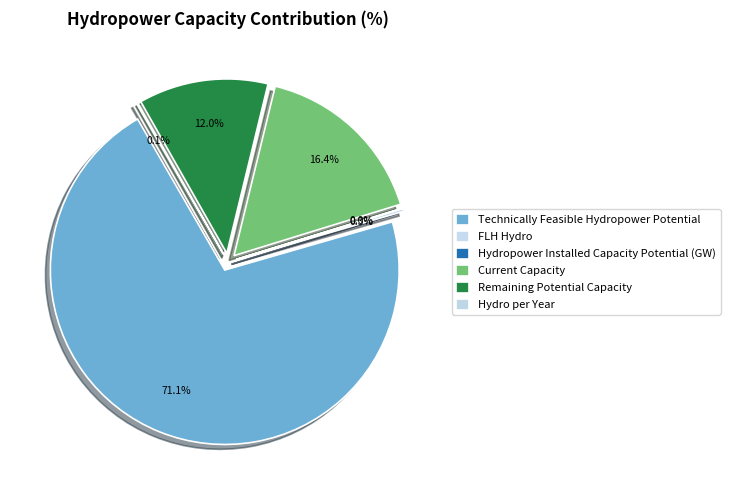

Is it true that Current Capacity is 16% of the pie?

True